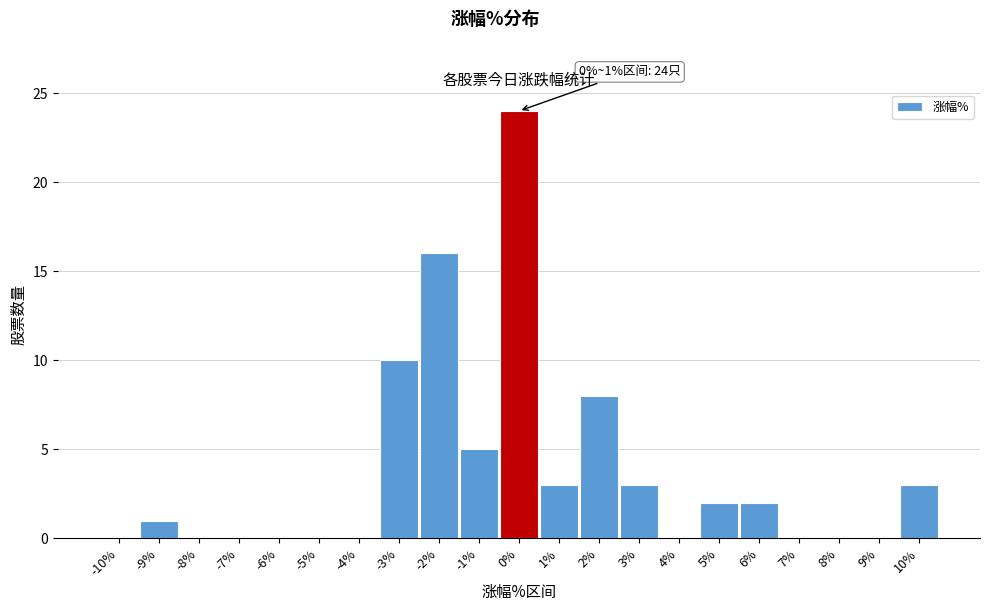

Reading left to right, transcribe all the data shown in this chart.

-10%=0	-9%=1	-8%=0	-7%=0	-6%=0	-5%=0	-4%=0	-3%=10	-2%=16	-1%=5	0%=24	1%=3	2%=8	3%=3	4%=0	5%=2	6%=2	7%=0	8%=0	9%=0	10%=3